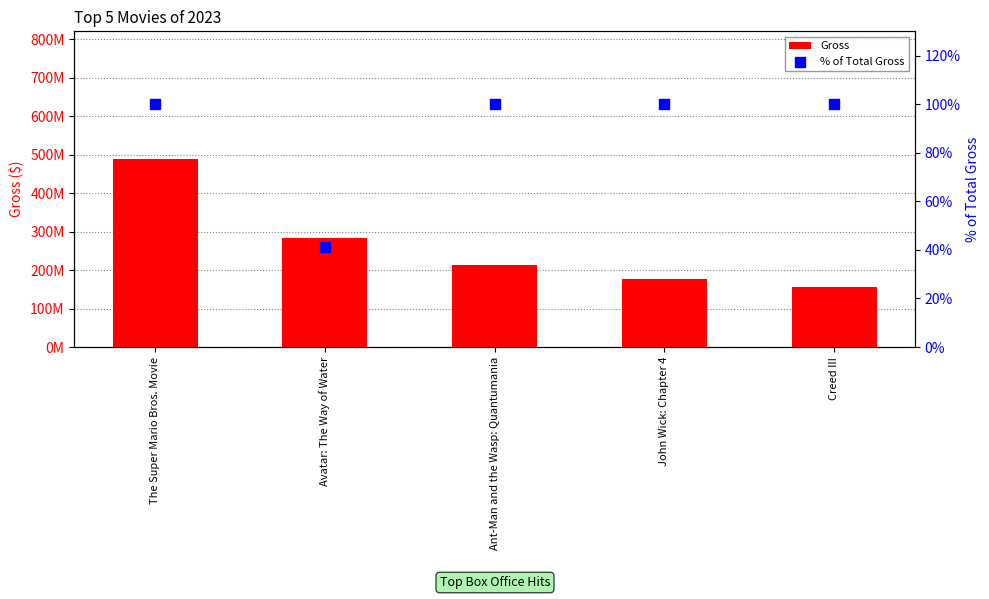

Which series has the widest spread of Y values?

Gross